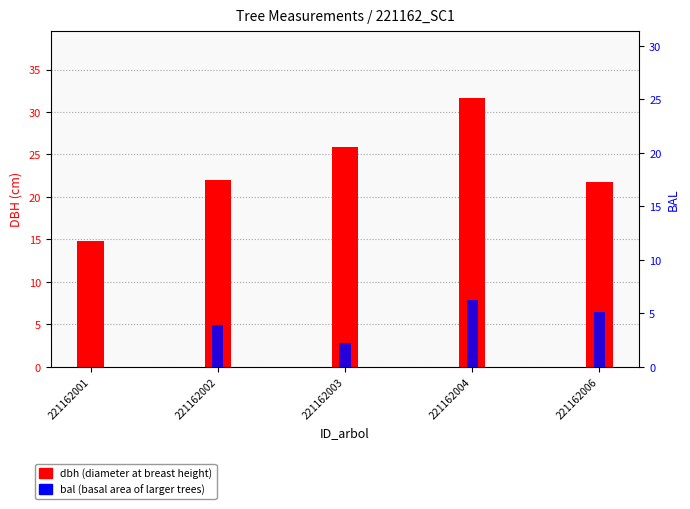

Which series has the widest spread of values?

dbh (cm)